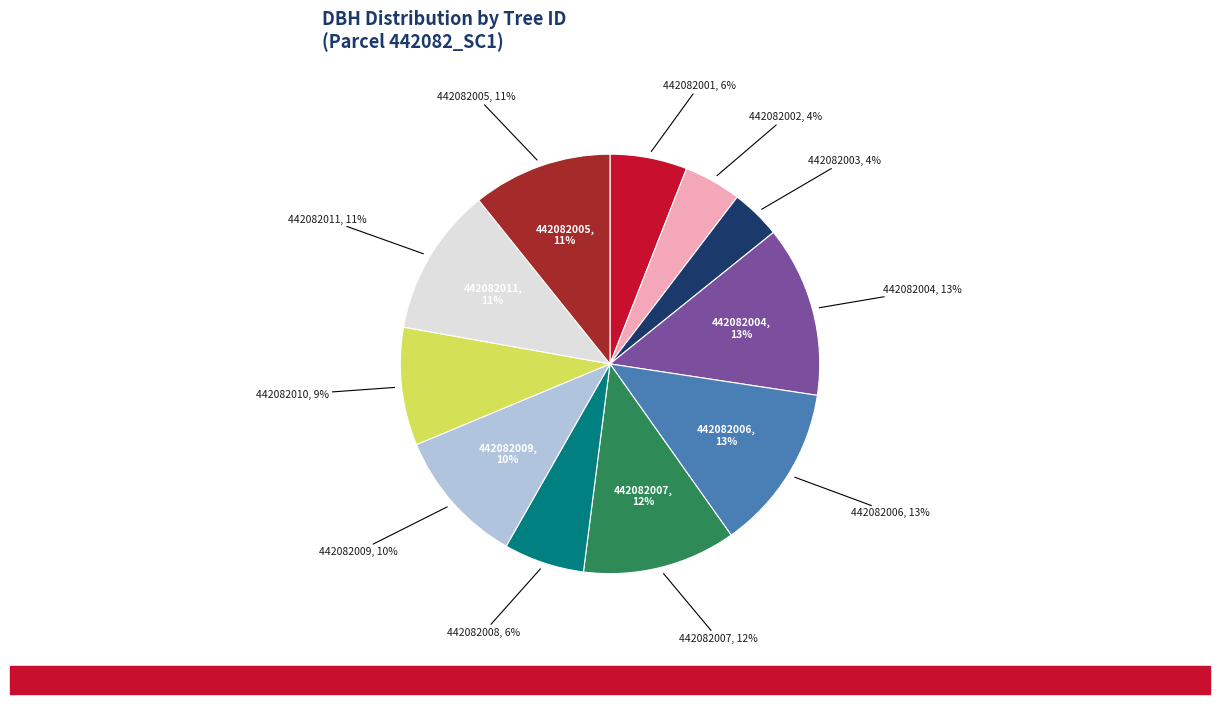

What is the total percentage of 442082008 and 442082006?

19.0%